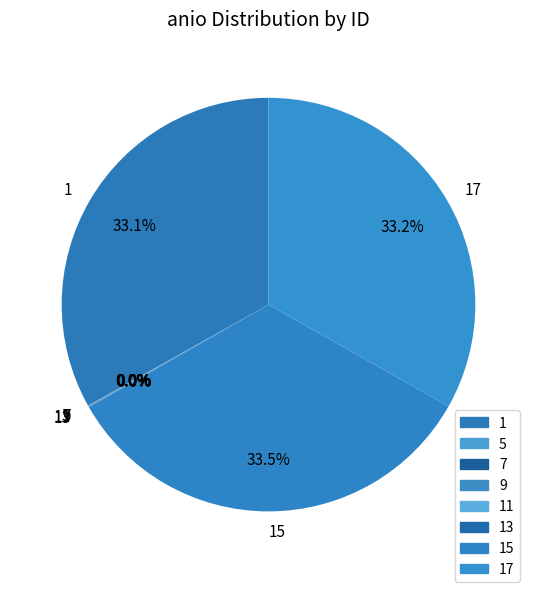

Is there a majority slice in this chart?

No